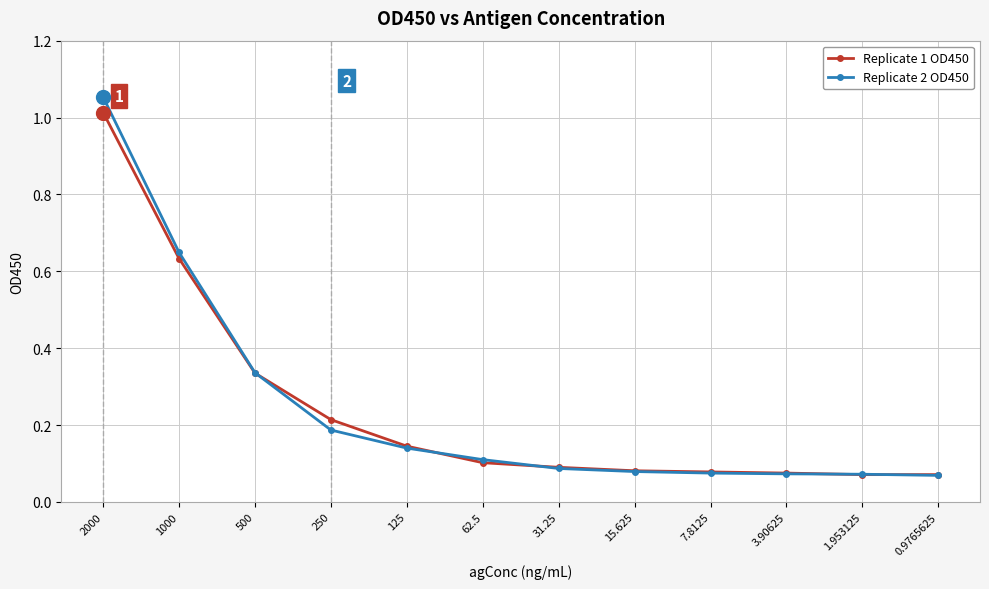

True or false: Replicate 2 OD450 and Replicate 1 OD450 cross at least once.

True